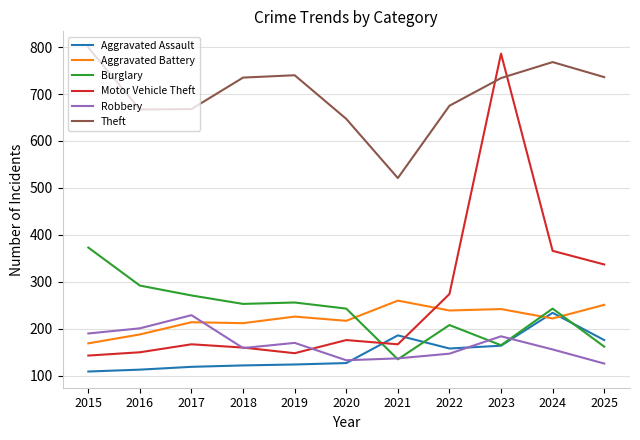

Where does the Aggravated Battery series first go above 222?

2019